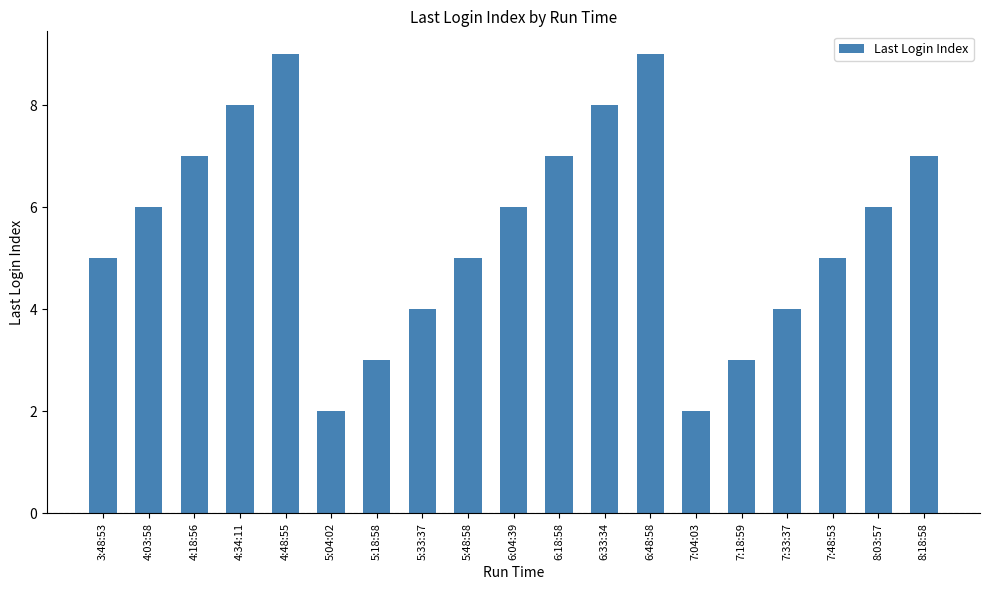

Reading left to right, transcribe all the data shown in this chart.

3:48:53=5	4:03:58=6	4:18:56=7	4:34:11=8	4:48:55=9	5:04:02=2	5:18:58=3	5:33:37=4	5:48:58=5	6:04:39=6	6:18:58=7	6:33:34=8	6:48:58=9	7:04:03=2	7:18:59=3	7:33:37=4	7:48:53=5	8:03:57=6	8:18:58=7